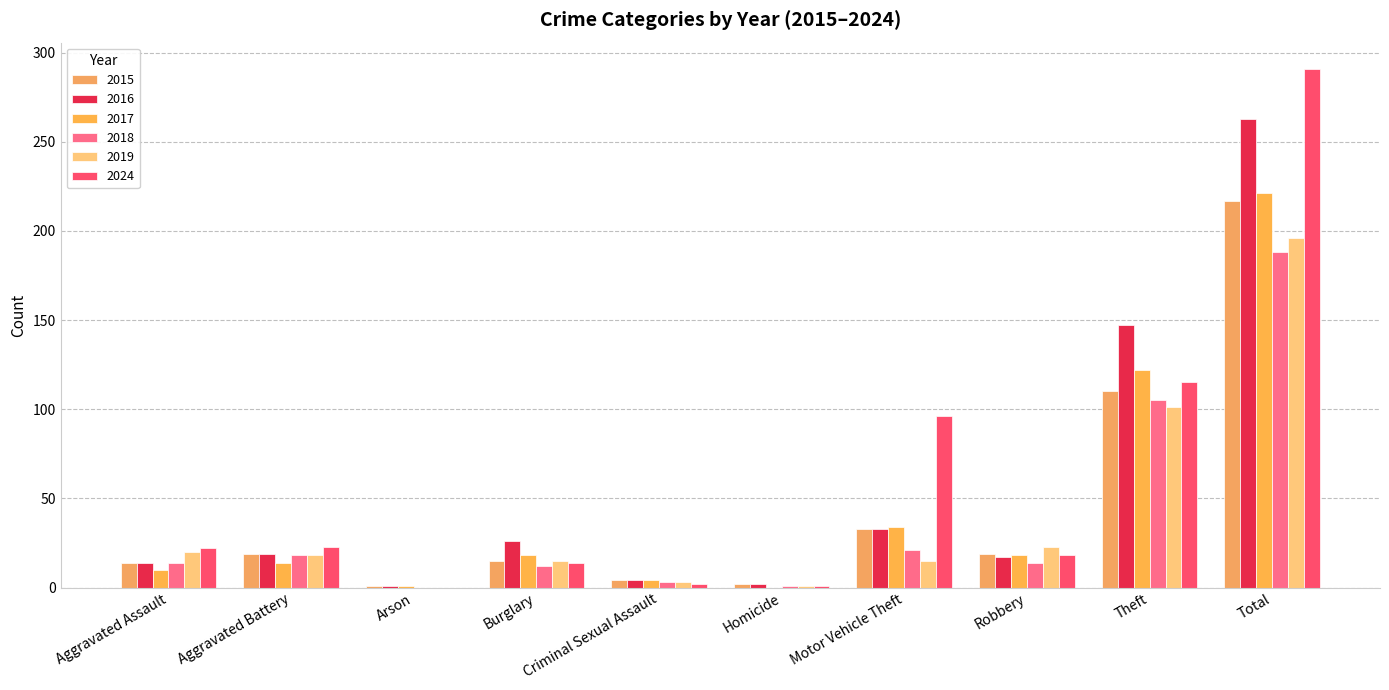

What is the difference between the 2024 values at Robbery and Aggravated Battery?

5